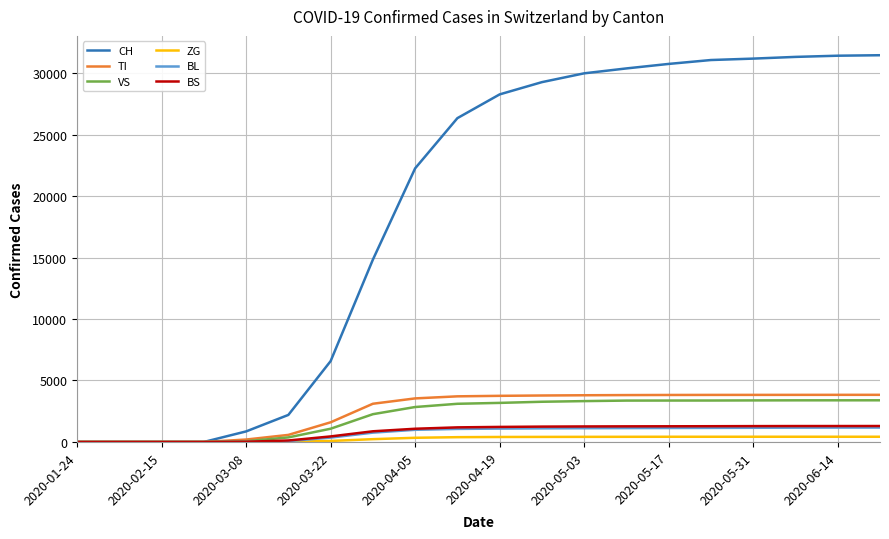

What is the highest value of the BL series?

1170